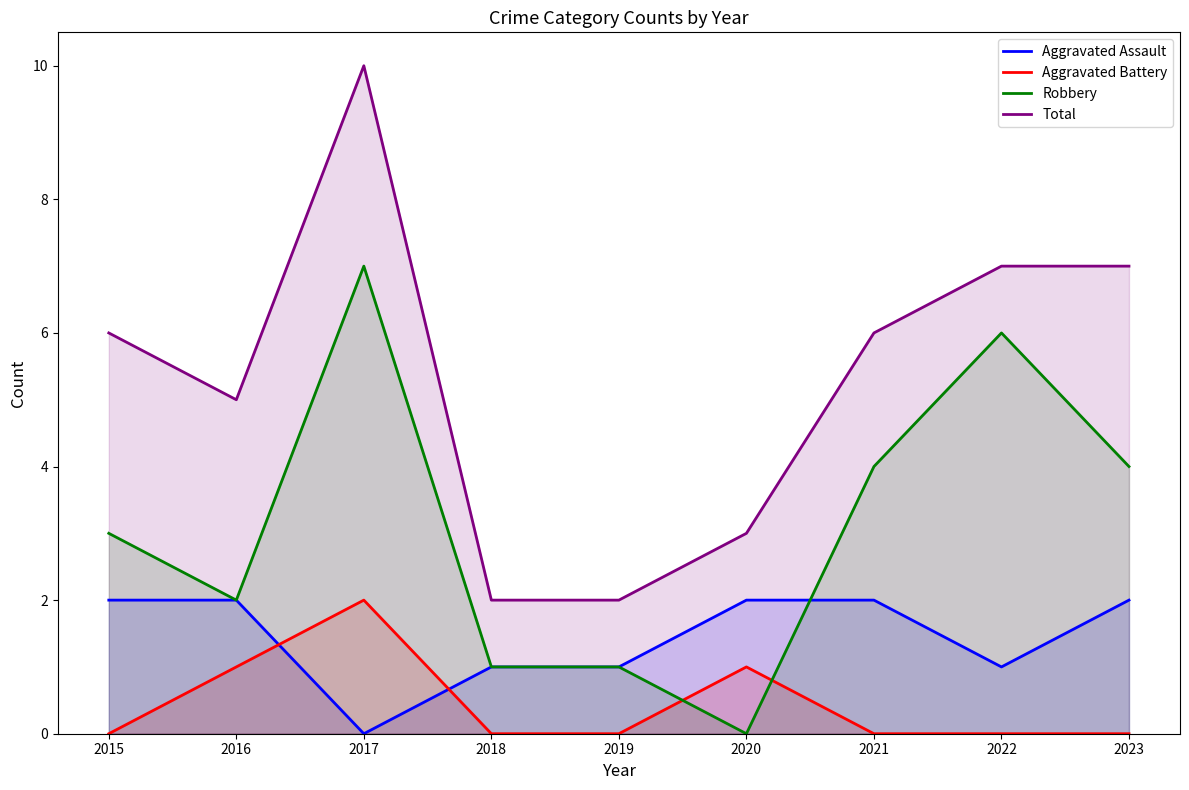

What is the difference between the highest and lowest values at 2021?

6